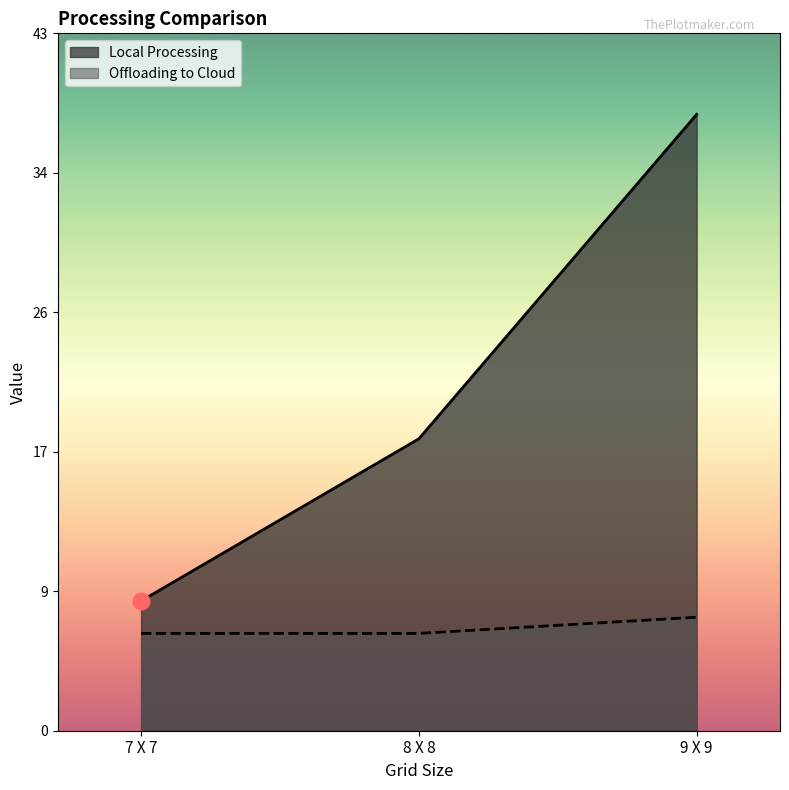

How many data points in Offloading to Cloud are above 6?

1